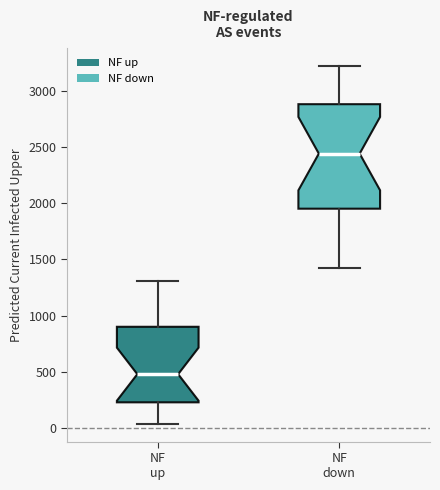

Which box is the tallest, from its lower edge to its upper edge?

NF down